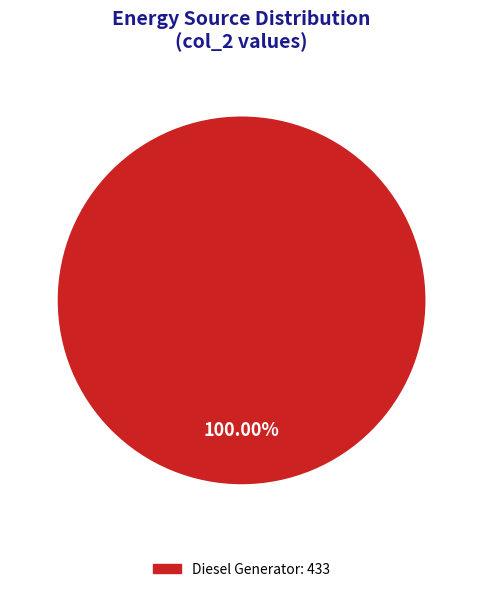

Which category accounts for the majority?

Diesel Generator: 433